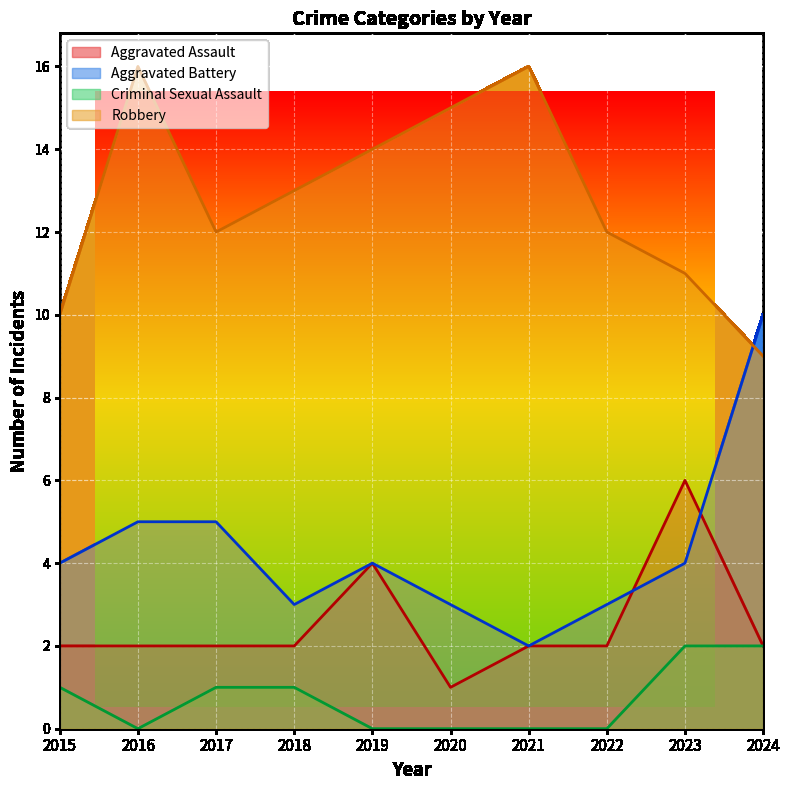

List the labels in order of Criminal Sexual Assault value, smallest first.

2016, 2019, 2020, 2021, 2022, 2015, 2017, 2018, 2023, 2024